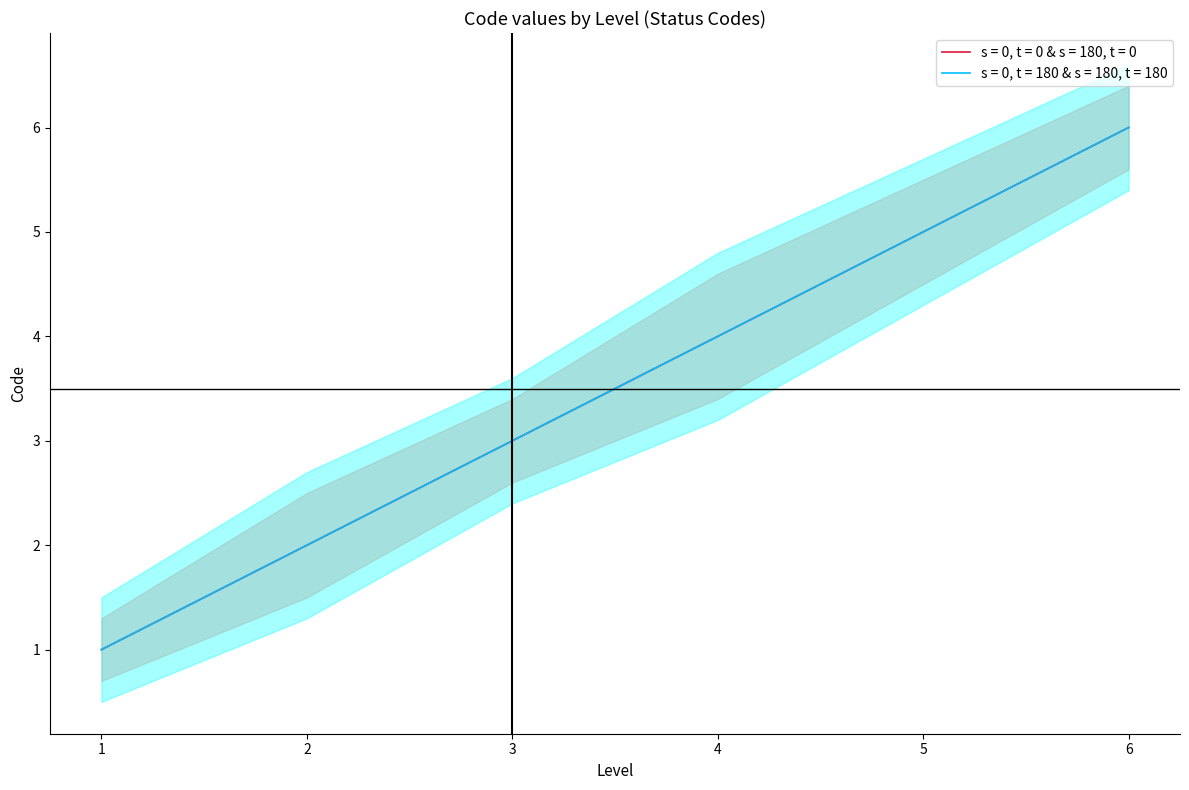

Rank the series by their maximum value, from highest to lowest.

s = 0, t = 0 & s = 180, t = 0, s = 0, t = 180 & s = 180, t = 180